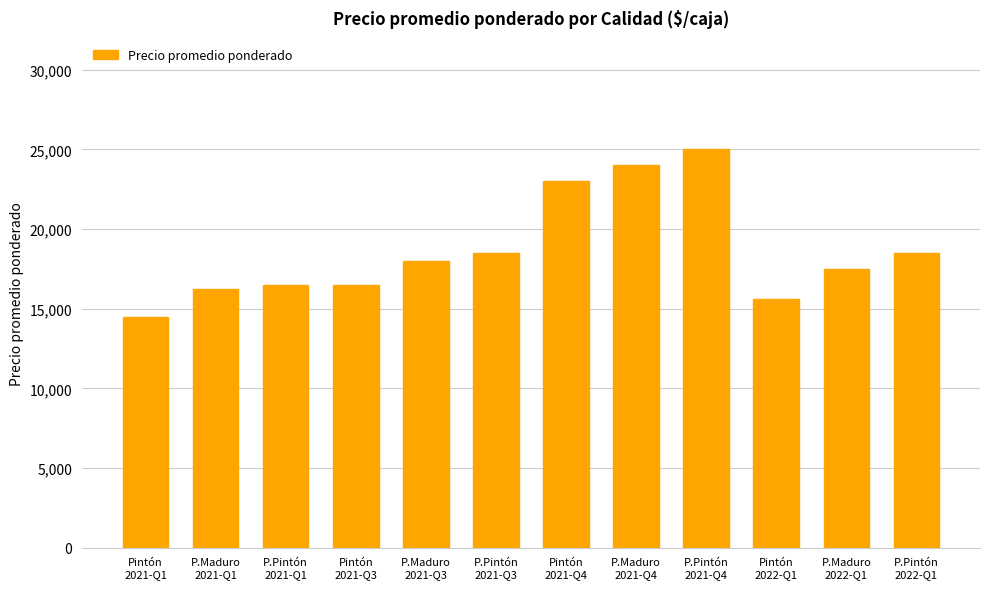

What position from the left is P.Pintón
2021-Q3?

6